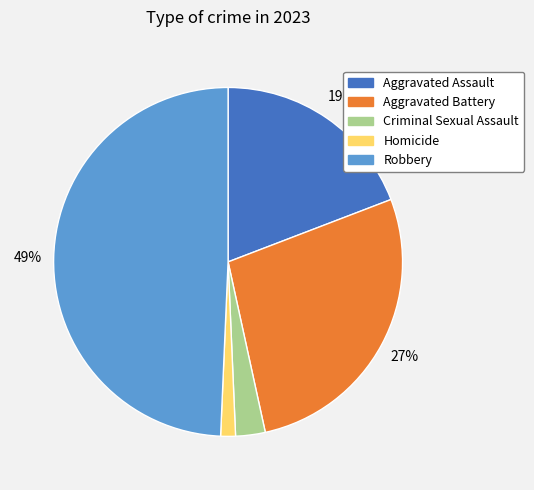

To the nearest percent, what is the combined percentage of Criminal Sexual Assault and Homicide?

4%